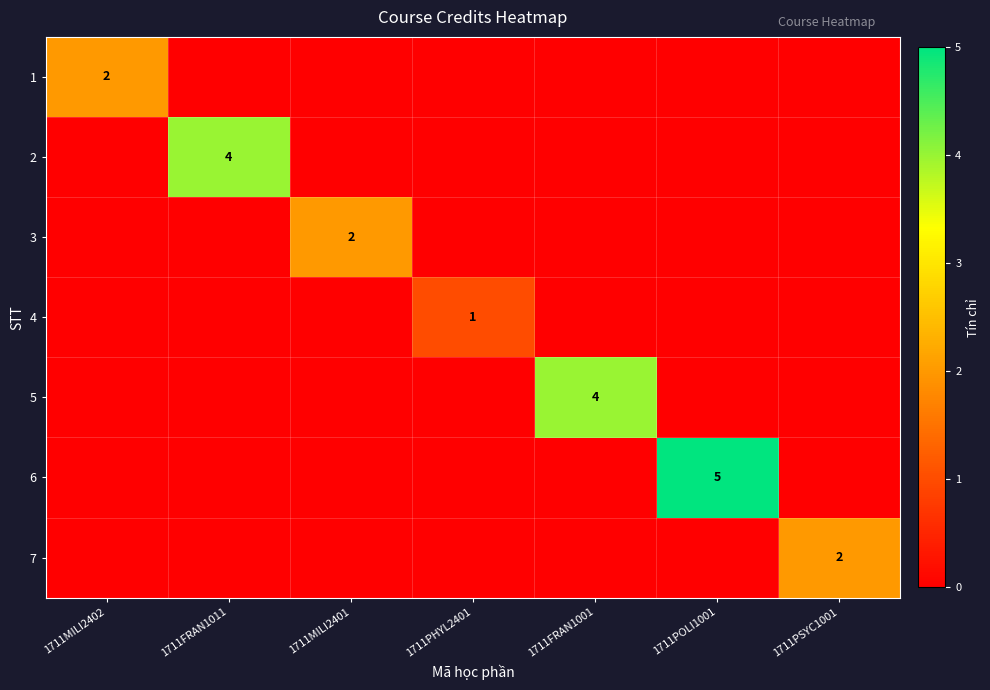

Is it true that 7 equals 1 at 1711PSYC1001?

False